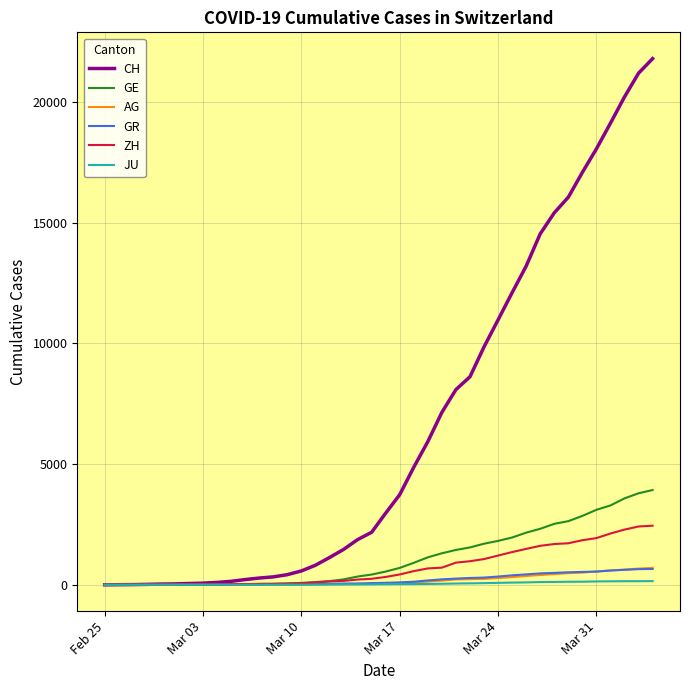

Which series has the largest total across all categories?

CH